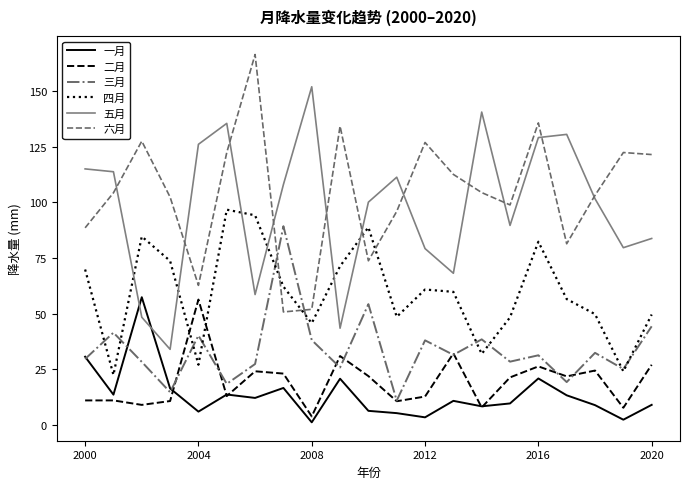

What is the smallest value displayed?

1.2